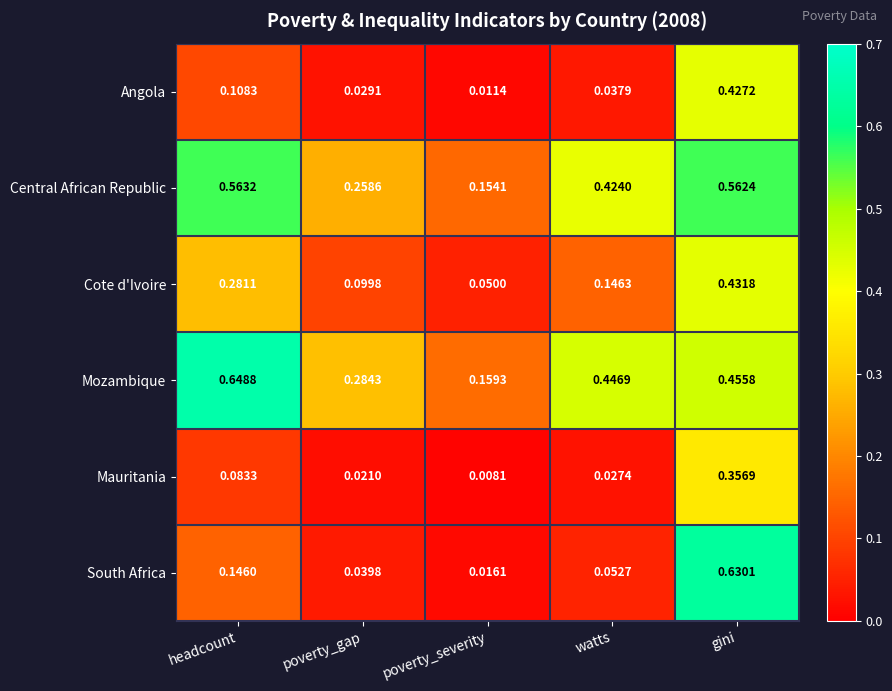

At which label is Mozambique closest to 0?

poverty_severity